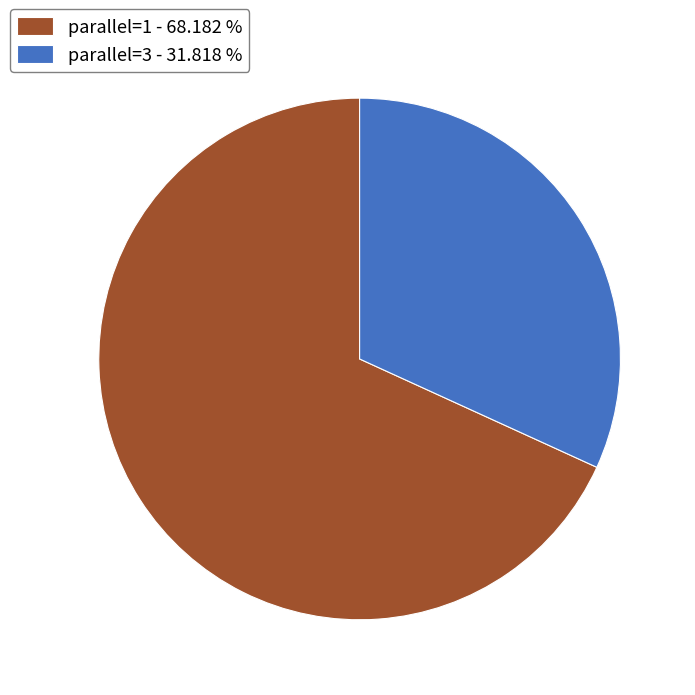

How many segments does this pie chart have?

2